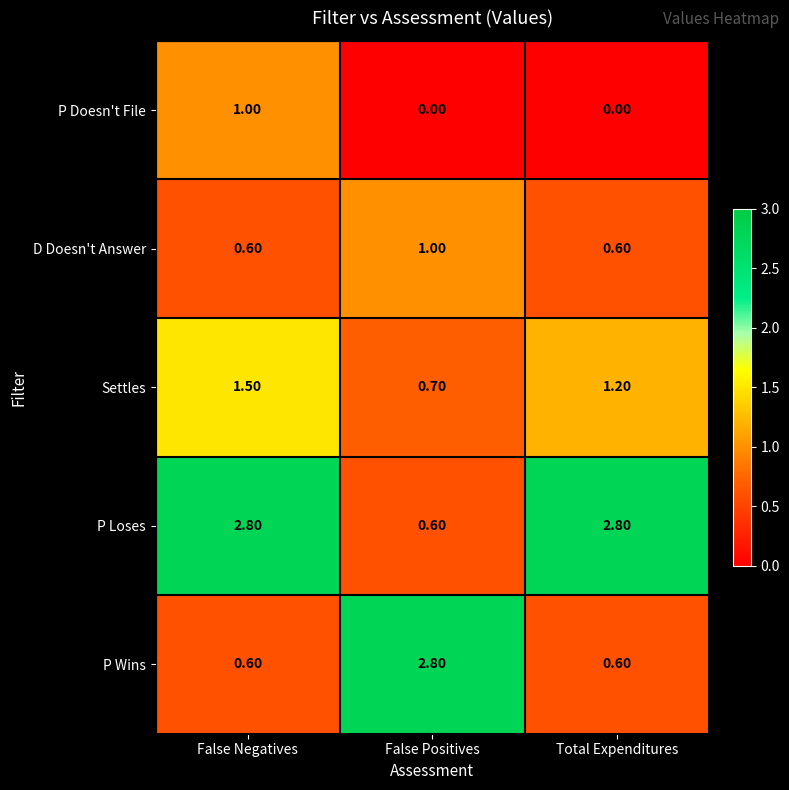

Rank the categories by Settles value from highest to lowest.

False Negatives, Total Expenditures, False Positives